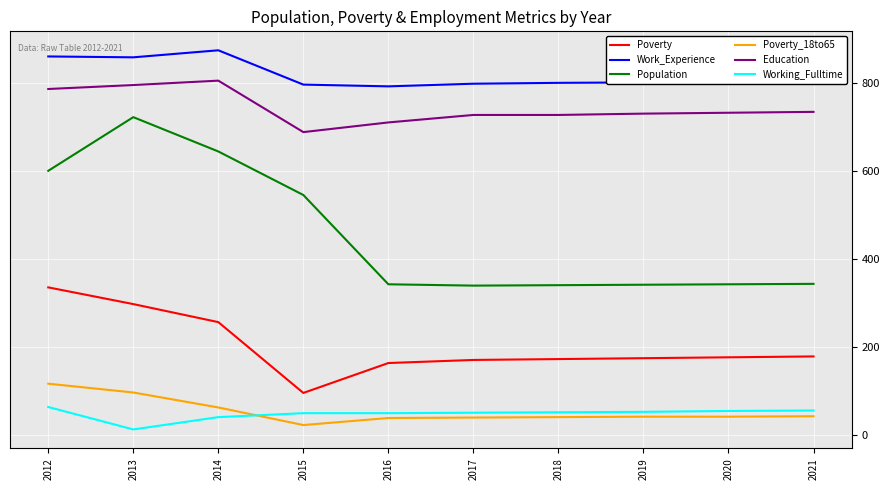

True or false: Population and Work_Experience intersect in this chart.

False